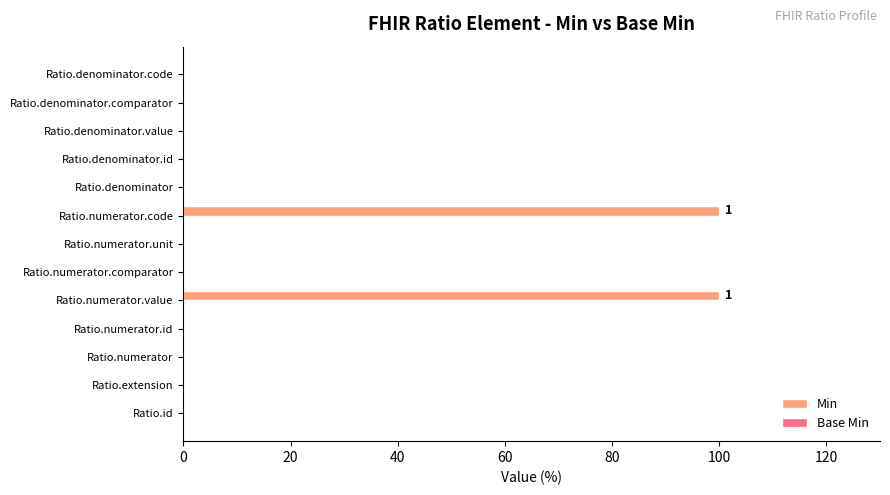

Between Ratio.numerator.value and Ratio.numerator.comparator, which is larger?

Ratio.numerator.value